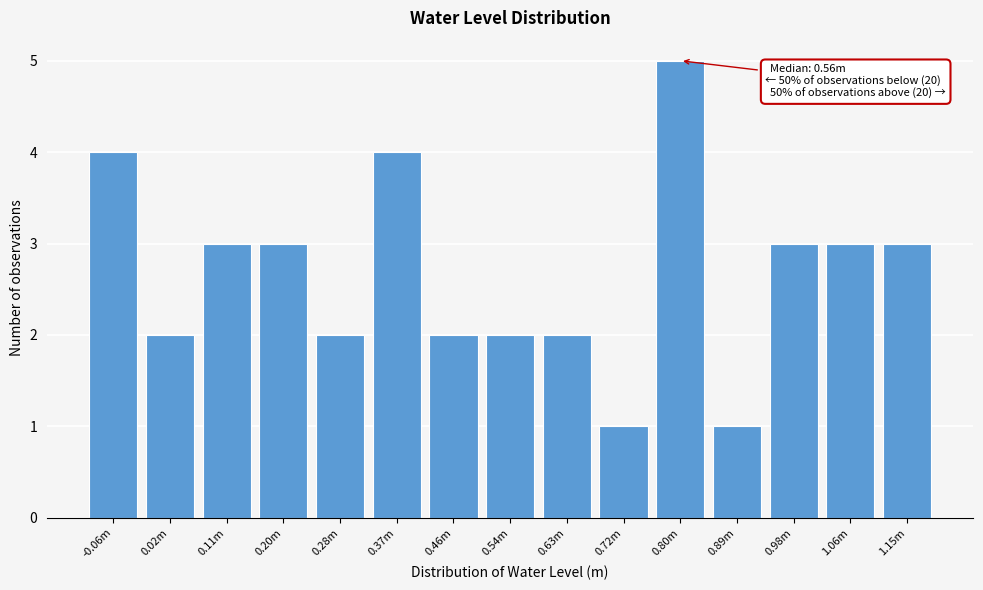

Reading right to left, transcribe all the data shown in this chart.

3	3	3	1	5	1	2	2	2	4	2	3	3	2	4